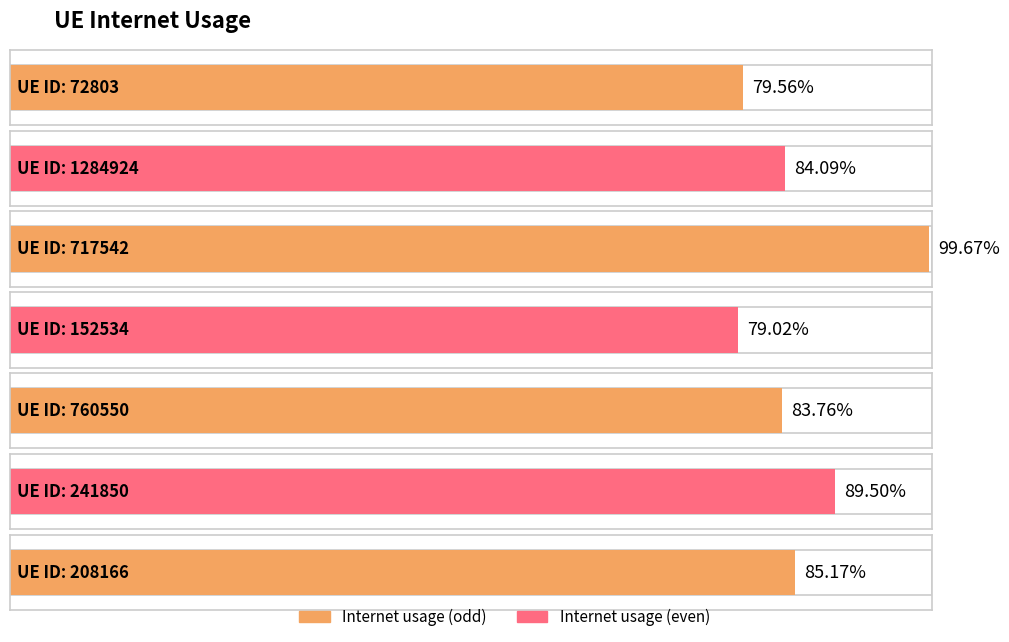

What is the minimum value shown in the chart?

0.8